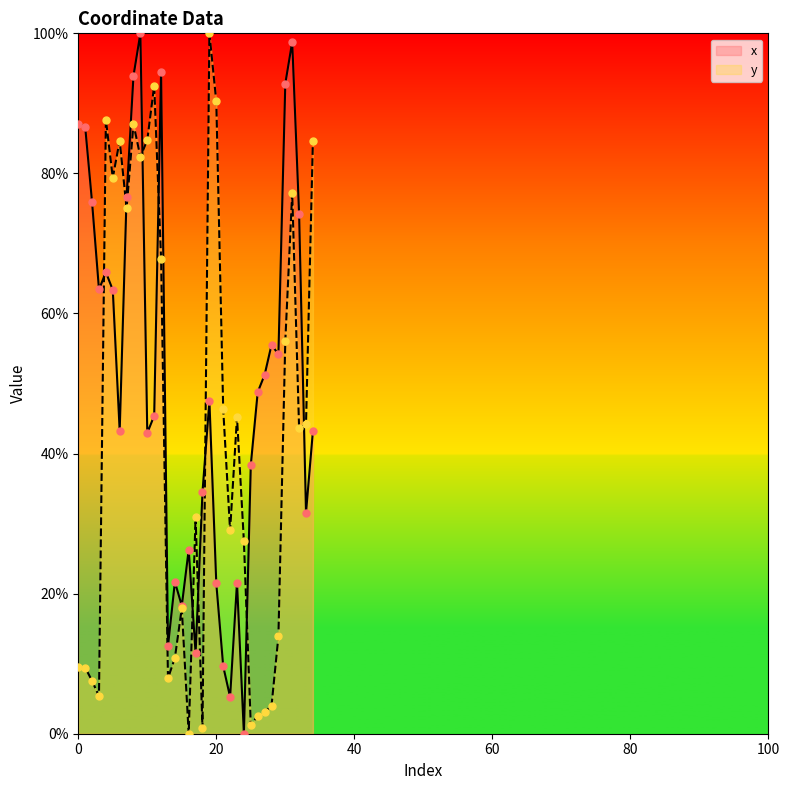

Which series has the widest spread of Y values?

x